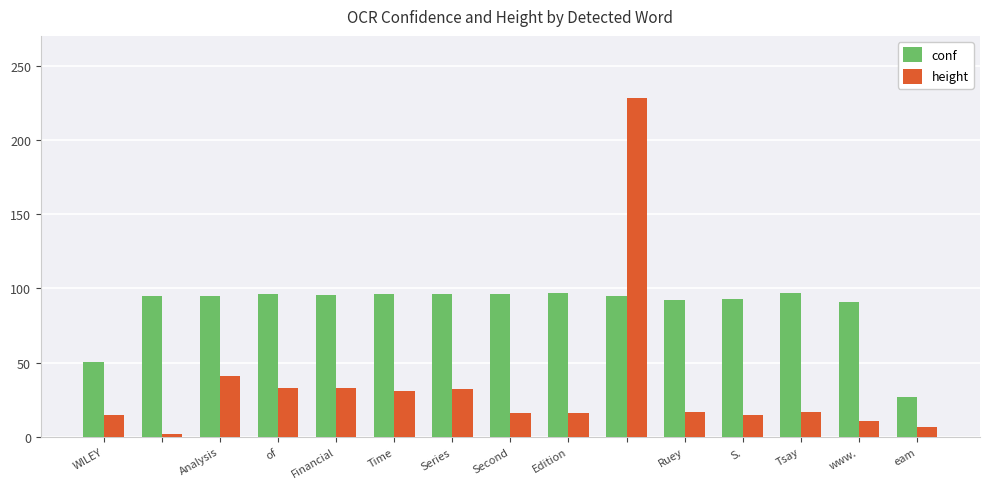

What is the greatest value displayed?

228.0